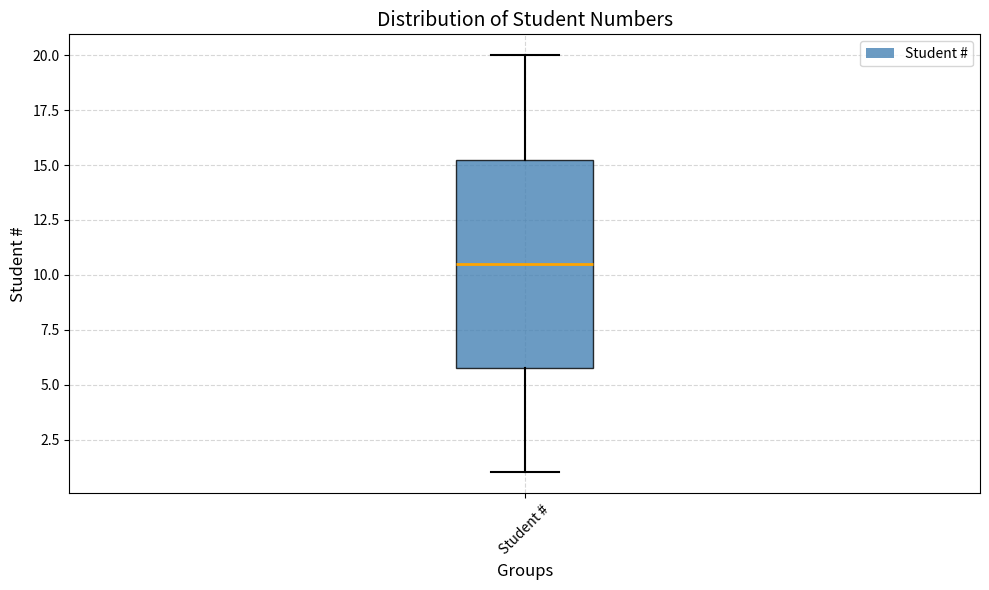

Where is the lower edge of the box for Student # on the y-axis? The values are not printed on the chart, so give them approximately, as read against the axis.

6.0